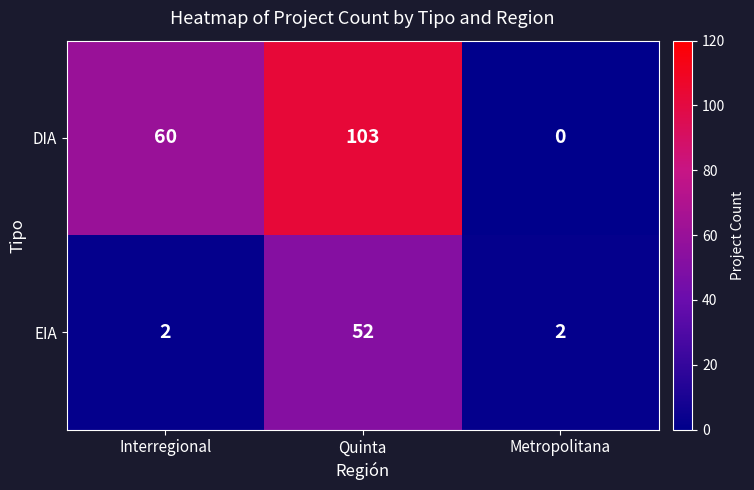

What value does the EIA series have at Quinta?

52